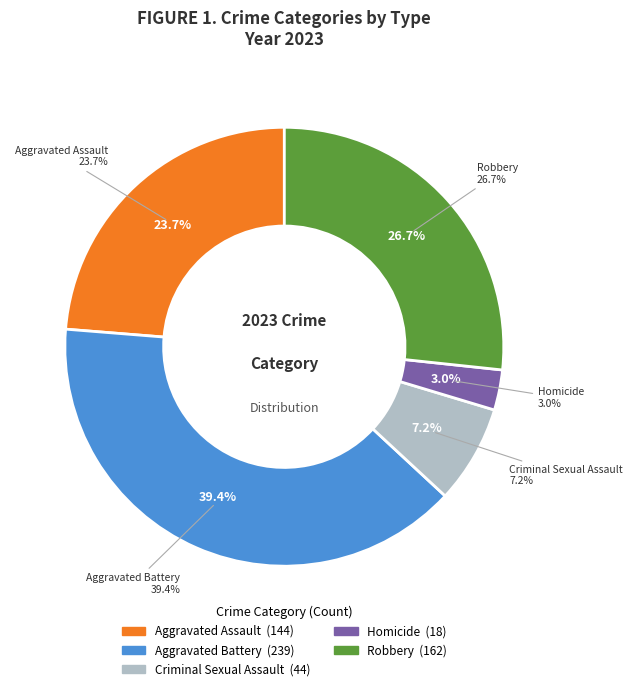

Is it true that Criminal Sexual Assault is 7% of the pie?

True